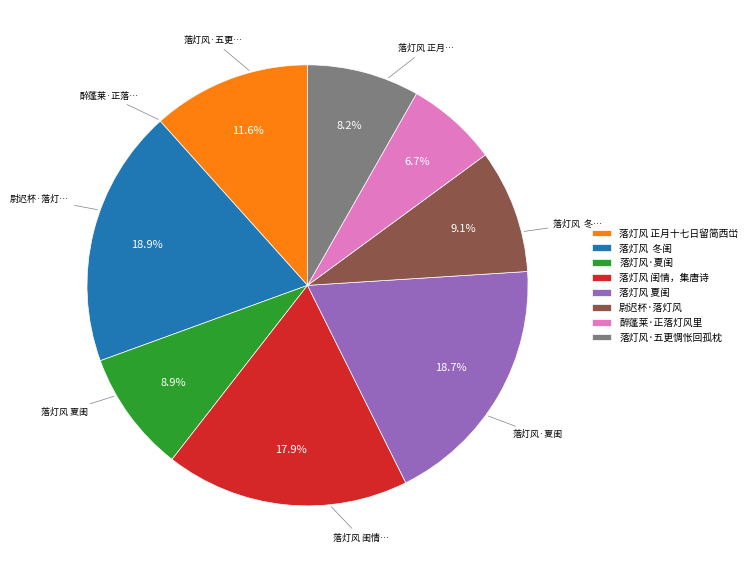

What portion of the pie excludes 落灯风 夏闺?

81.3%